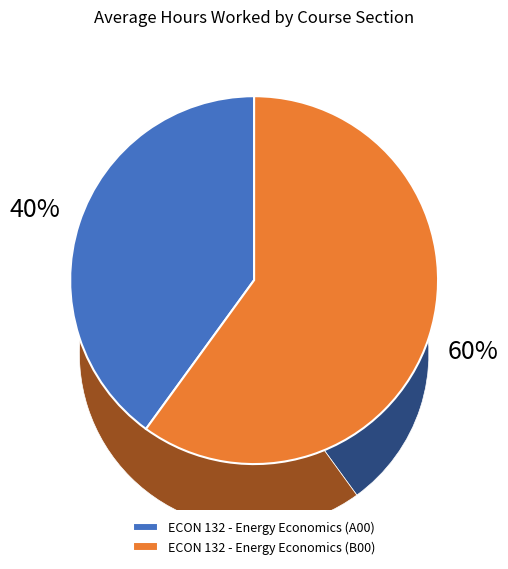

To the nearest percent, what portion does ECON 132 - Energy Economics (B00) represent?

60%